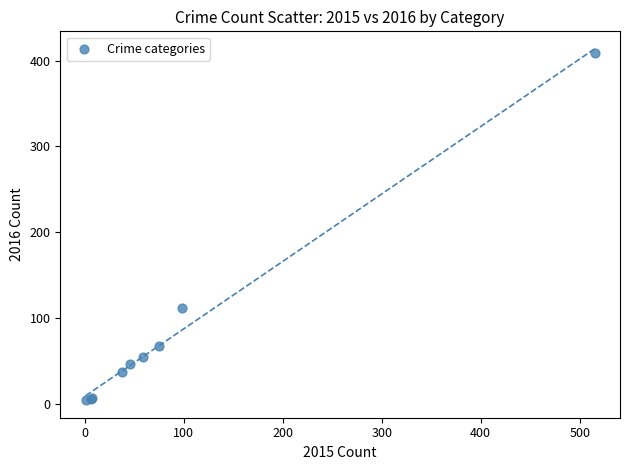

What Y value in the scatter plot is closest to 206?

112